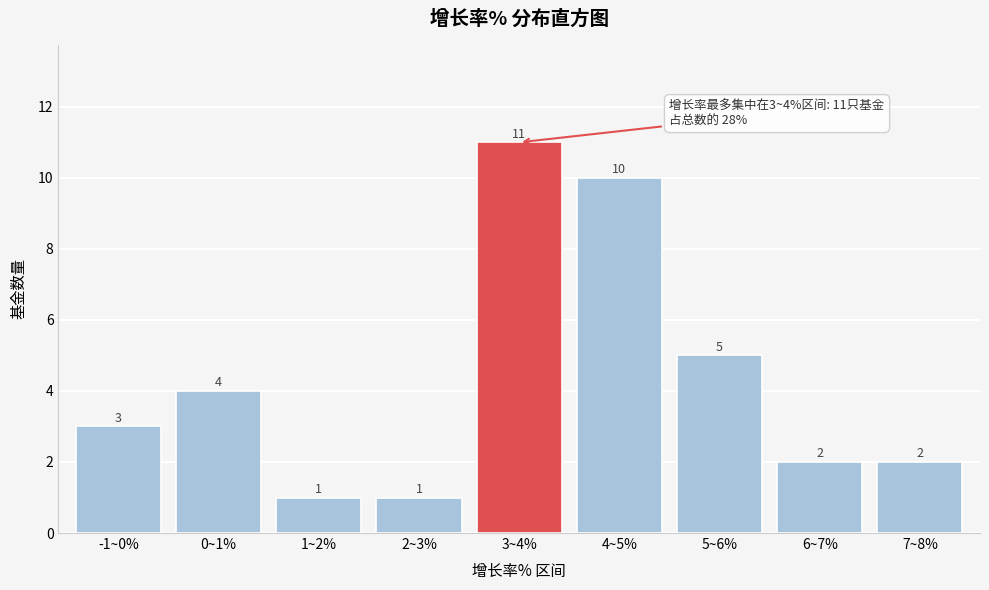

Reading right to left, list all the values displayed in this chart.

2	2	5	10	11	1	1	4	3